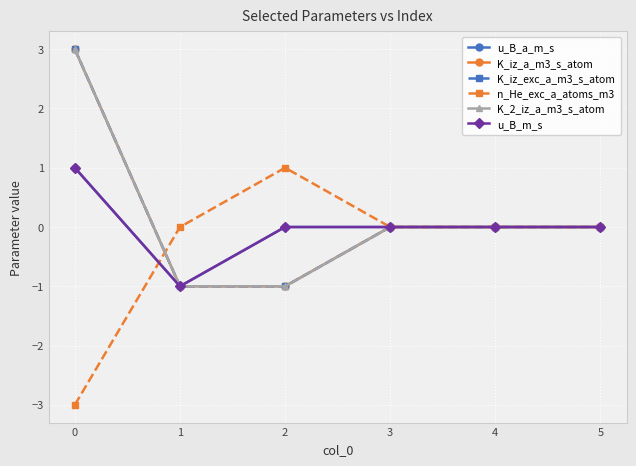

Is this an area chart (filled region under the line)?

No